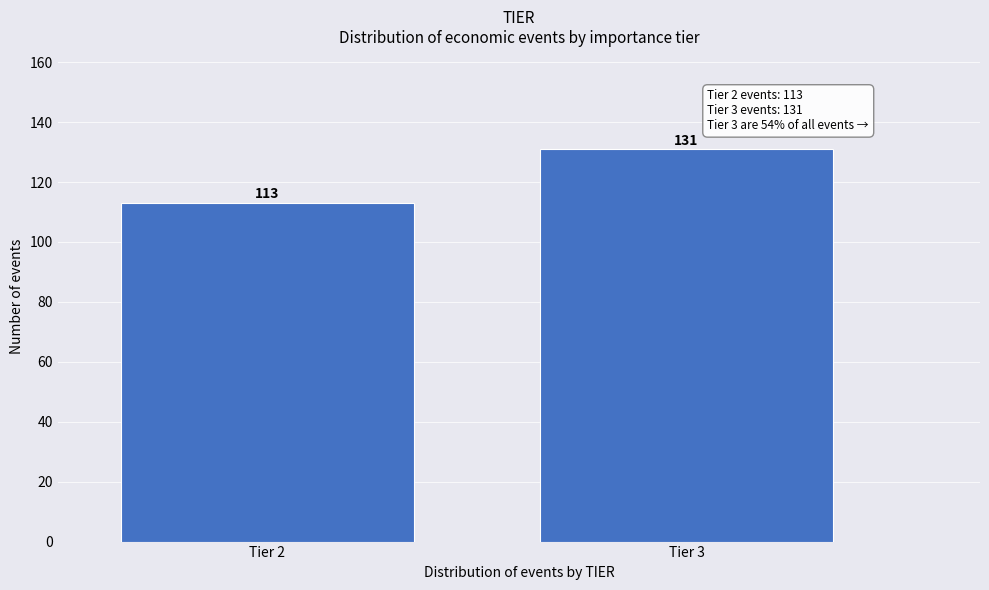

Reading right to left, list all the values displayed in this chart.

131	113